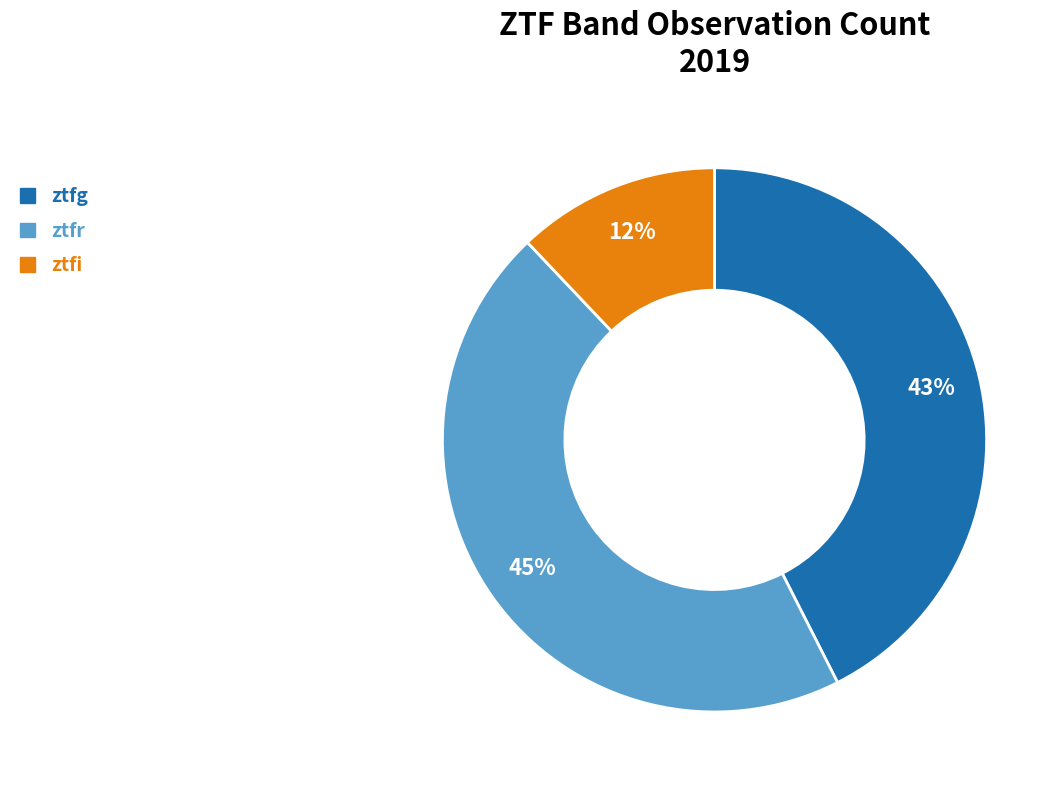

The ztfg slice represents 33% of the pie. True or false?

False